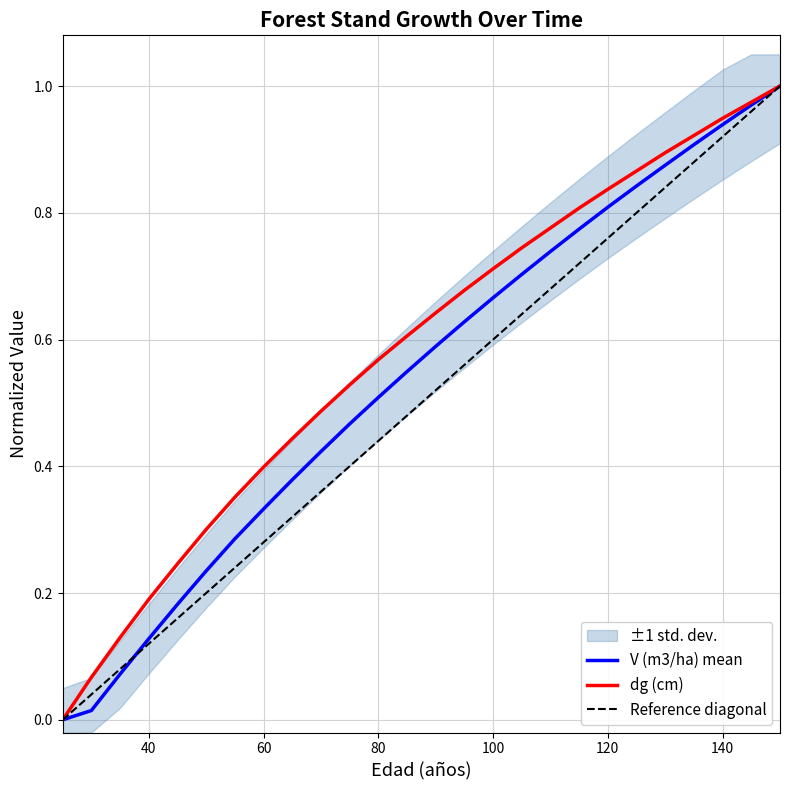

The Reference diagonal series shows 0.4 at 60. True or false?

False